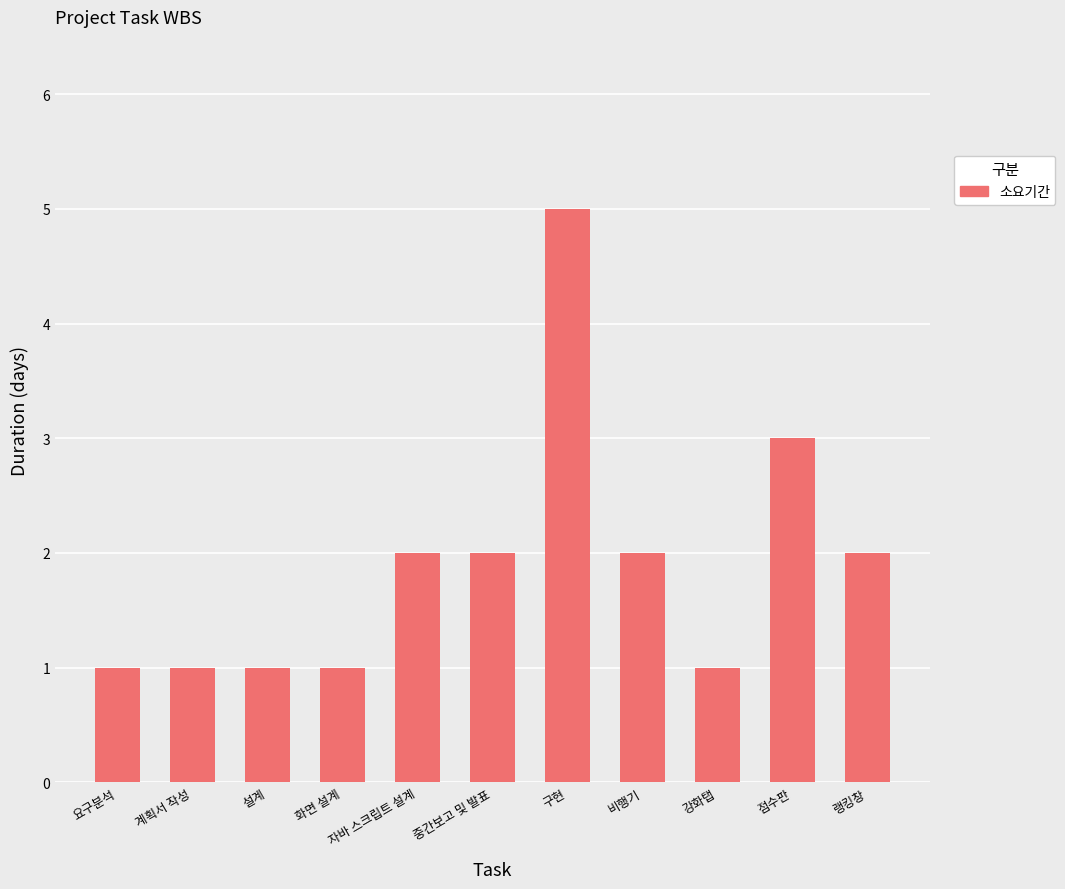

What is the value of the 4th bar from the left?

1